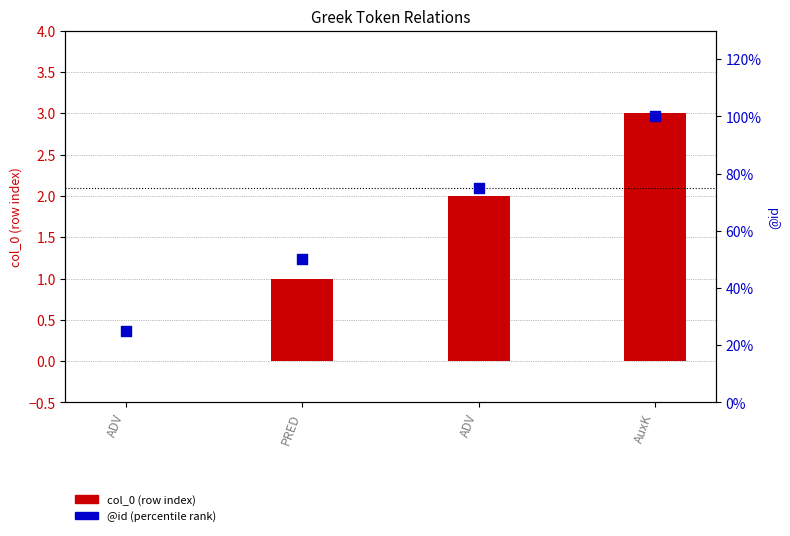

Which series has the largest total across all categories?

@id (percentile rank)